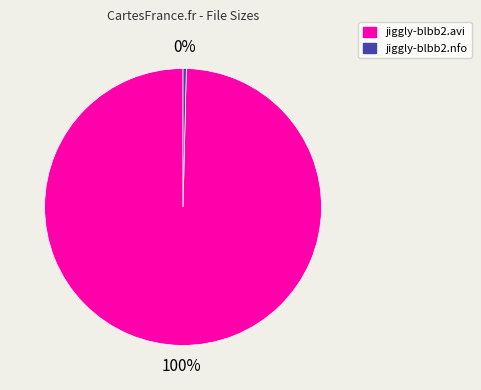

Is the sum of jiggly-blbb2.avi and jiggly-blbb2.nfo greater than half?

Yes